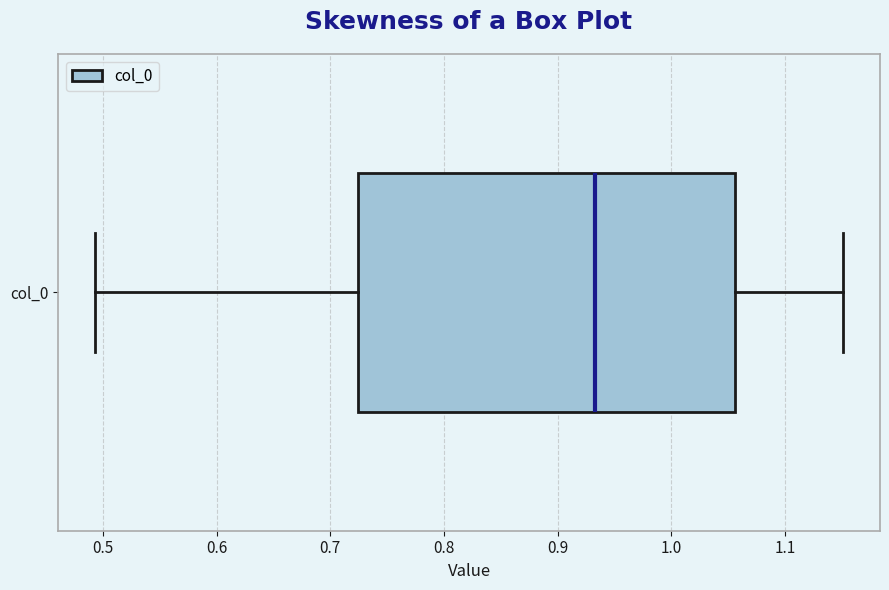

Read this box plot against the x-axis: the position of the median line, the range covered by the box, and the ends of both whiskers. The values are not printed on the chart, so give them approximately, as read against the axis.

median 0.93, box 0.72 to 1.06, whiskers 0.49 to 1.15